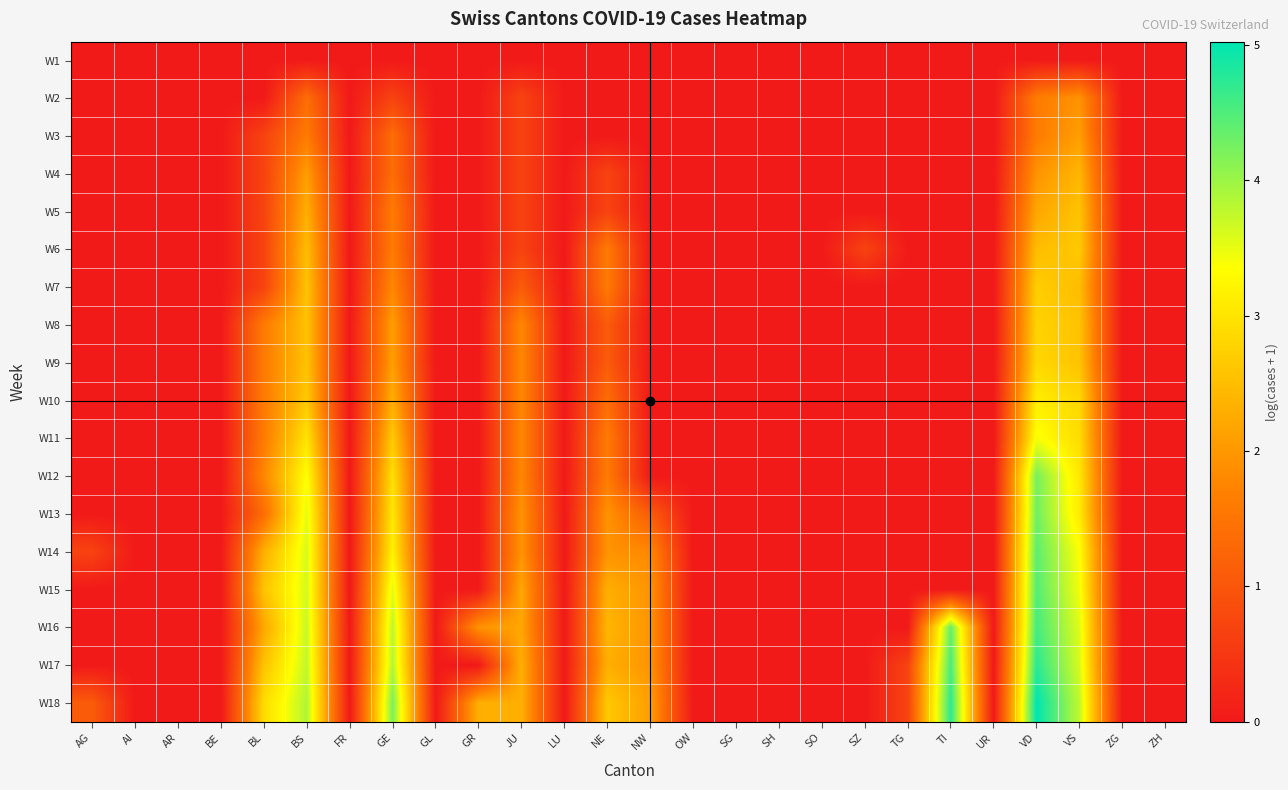

Reading left to right, extract all data points from this chart.

W1: AG=0.0	AI=0.0	AR=0.0	BE=0.0	BL=0.0	BS=0.0	FR=0.0	GE=0.0	GL=0.0	GR=0.0	JU=0.0	LU=0.0	NE=0.0	NW=0.0	OW=0.0	SG=0.0	SH=0.0	SO=0.0	SZ=0.0	TG=0.0	TI=0.0	UR=0.0	VD=0.0	VS=0.0	ZG=0.0	ZH=0.0
W2: AG=0.0	AI=0.0	AR=0.0	BE=0.0	BL=0.0	BS=1.4	FR=0.0	GE=0.7	GL=0.0	GR=0.0	JU=0.7	LU=0.0	NE=0.0	NW=0.0	OW=0.0	SG=0.0	SH=0.0	SO=0.0	SZ=0.0	TG=0.0	TI=0.0	UR=0.0	VD=1.6	VS=1.9	ZG=0.0	ZH=0.0
W3: AG=0.0	AI=0.0	AR=0.0	BE=0.0	BL=0.7	BS=1.6	FR=0.0	GE=1.4	GL=0.0	GR=0.0	JU=0.7	LU=0.0	NE=0.0	NW=0.0	OW=0.0	SG=0.0	SH=0.0	SO=0.0	SZ=0.0	TG=0.0	TI=0.0	UR=0.0	VD=1.6	VS=2.1	ZG=0.0	ZH=0.0
W4: AG=0.0	AI=0.0	AR=0.0	BE=0.0	BL=0.7	BS=2.1	FR=0.0	GE=1.4	GL=0.0	GR=0.0	JU=0.7	LU=0.0	NE=0.7	NW=0.0	OW=0.0	SG=0.0	SH=0.0	SO=0.0	SZ=0.0	TG=0.0	TI=0.0	UR=0.0	VD=1.9	VS=2.4	ZG=0.0	ZH=0.0
W5: AG=0.0	AI=0.0	AR=0.0	BE=0.0	BL=0.7	BS=2.3	FR=0.0	GE=1.6	GL=0.0	GR=0.0	JU=0.7	LU=0.0	NE=0.7	NW=0.0	OW=0.0	SG=0.0	SH=0.0	SO=0.0	SZ=0.0	TG=0.0	TI=0.0	UR=0.0	VD=2.2	VS=2.6	ZG=0.0	ZH=0.0
W6: AG=0.0	AI=0.0	AR=0.0	BE=0.0	BL=0.7	BS=2.5	FR=0.0	GE=1.6	GL=0.0	GR=0.0	JU=0.7	LU=0.0	NE=1.6	NW=0.0	OW=0.0	SG=0.0	SH=0.0	SO=0.0	SZ=0.7	TG=0.0	TI=0.0	UR=0.0	VD=2.5	VS=2.6	ZG=0.0	ZH=0.0
W7: AG=0.0	AI=0.0	AR=0.0	BE=0.0	BL=0.7	BS=2.6	FR=0.0	GE=1.8	GL=0.0	GR=0.0	JU=1.1	LU=0.0	NE=1.6	NW=0.0	OW=0.0	SG=0.0	SH=0.0	SO=0.0	SZ=0.0	TG=0.0	TI=0.0	UR=0.0	VD=2.7	VS=2.5	ZG=0.0	ZH=0.0
W8: AG=0.0	AI=0.0	AR=0.0	BE=0.0	BL=1.6	BS=2.6	FR=0.0	GE=2.1	GL=0.0	GR=0.0	JU=1.8	LU=0.0	NE=1.1	NW=0.0	OW=0.0	SG=0.0	SH=0.0	SO=0.0	SZ=0.0	TG=0.0	TI=0.0	UR=0.0	VD=2.8	VS=2.6	ZG=0.0	ZH=0.0
W9: AG=0.0	AI=0.0	AR=0.0	BE=0.0	BL=1.6	BS=2.6	FR=0.0	GE=2.1	GL=0.0	GR=0.0	JU=1.8	LU=0.0	NE=1.1	NW=0.0	OW=0.0	SG=0.0	SH=0.0	SO=0.0	SZ=0.0	TG=0.0	TI=0.0	UR=0.0	VD=2.8	VS=2.6	ZG=0.0	ZH=0.0
W10: AG=0.0	AI=0.0	AR=0.0	BE=0.0	BL=1.6	BS=2.6	FR=0.0	GE=2.3	GL=0.0	GR=0.0	JU=1.8	LU=0.0	NE=1.4	NW=0.0	OW=0.0	SG=0.0	SH=0.0	SO=0.0	SZ=0.0	TG=0.0	TI=0.0	UR=0.0	VD=3.1	VS=2.8	ZG=0.0	ZH=0.0
W11: AG=0.0	AI=0.0	AR=0.0	BE=0.0	BL=1.6	BS=3.0	FR=0.0	GE=2.6	GL=0.0	GR=0.0	JU=1.8	LU=0.0	NE=1.6	NW=0.0	OW=0.0	SG=0.0	SH=0.0	SO=0.0	SZ=0.0	TG=0.0	TI=0.0	UR=0.0	VD=3.4	VS=2.9	ZG=0.0	ZH=0.0
W12: AG=0.0	AI=0.0	AR=0.0	BE=0.0	BL=1.8	BS=3.4	FR=0.0	GE=2.9	GL=0.0	GR=0.0	JU=1.8	LU=0.0	NE=1.6	NW=0.0	OW=0.0	SG=0.0	SH=0.0	SO=0.0	SZ=0.0	TG=0.0	TI=0.0	UR=0.0	VD=4.2	VS=3.0	ZG=0.0	ZH=0.0
W13: AG=0.0	AI=0.0	AR=0.0	BE=0.0	BL=1.4	BS=3.5	FR=0.0	GE=3.0	GL=0.0	GR=0.0	JU=1.9	LU=0.0	NE=1.9	NW=1.1	OW=0.0	SG=0.0	SH=0.0	SO=0.0	SZ=0.0	TG=0.0	TI=0.0	UR=0.0	VD=4.3	VS=3.1	ZG=0.0	ZH=0.0
W14: AG=0.7	AI=0.0	AR=0.0	BE=0.0	BL=2.3	BS=3.6	FR=0.0	GE=3.2	GL=0.0	GR=0.0	JU=1.9	LU=0.0	NE=1.9	NW=1.8	OW=0.0	SG=0.0	SH=0.0	SO=0.0	SZ=0.0	TG=0.0	TI=0.0	UR=0.0	VD=4.4	VS=3.4	ZG=0.0	ZH=0.0
W15: AG=0.0	AI=0.0	AR=0.0	BE=0.0	BL=2.6	BS=3.6	FR=0.0	GE=3.5	GL=0.0	GR=0.0	JU=2.2	LU=0.0	NE=2.3	NW=1.9	OW=0.0	SG=0.0	SH=0.0	SO=0.0	SZ=0.0	TG=0.0	TI=0.0	UR=0.0	VD=4.5	VS=3.4	ZG=0.0	ZH=0.0
W16: AG=0.0	AI=0.0	AR=0.0	BE=0.0	BL=2.2	BS=3.7	FR=0.0	GE=3.8	GL=0.0	GR=1.9	JU=2.2	LU=0.0	NE=2.4	NW=1.9	OW=0.0	SG=0.0	SH=0.0	SO=0.0	SZ=0.0	TG=0.0	TI=4.4	UR=0.0	VD=4.6	VS=3.6	ZG=0.0	ZH=0.0
W17: AG=0.0	AI=0.0	AR=0.0	BE=0.0	BL=2.6	BS=3.8	FR=0.0	GE=3.9	GL=0.0	GR=0.0	JU=2.3	LU=0.0	NE=2.3	NW=1.9	OW=0.0	SG=0.0	SH=0.0	SO=0.0	SZ=0.0	TG=0.7	TI=4.5	UR=0.0	VD=4.7	VS=3.6	ZG=0.0	ZH=0.0
W18: AG=1.1	AI=0.0	AR=0.0	BE=0.0	BL=2.9	BS=3.9	FR=0.0	GE=4.2	GL=0.0	GR=2.3	JU=2.3	LU=0.0	NE=2.6	NW=2.1	OW=0.0	SG=0.0	SH=0.0	SO=0.0	SZ=0.0	TG=0.7	TI=4.7	UR=0.0	VD=5.0	VS=3.8	ZG=0.0	ZH=0.0